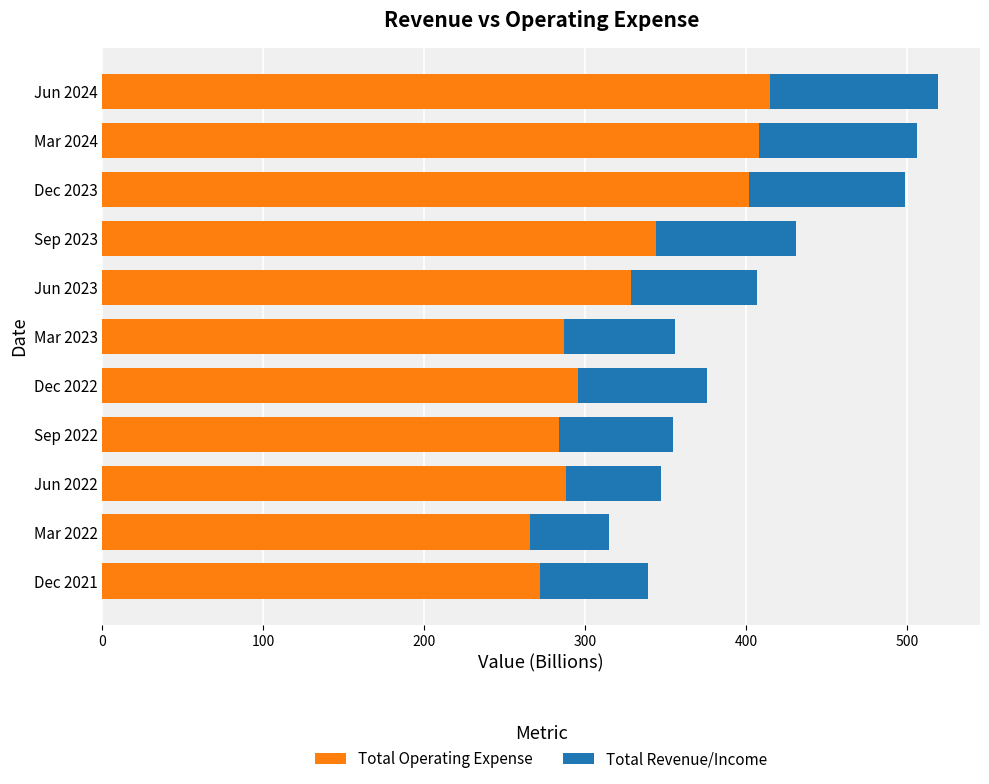

What is the difference between the maximum and second lowest values in the Total Operating Expense series?

143.3